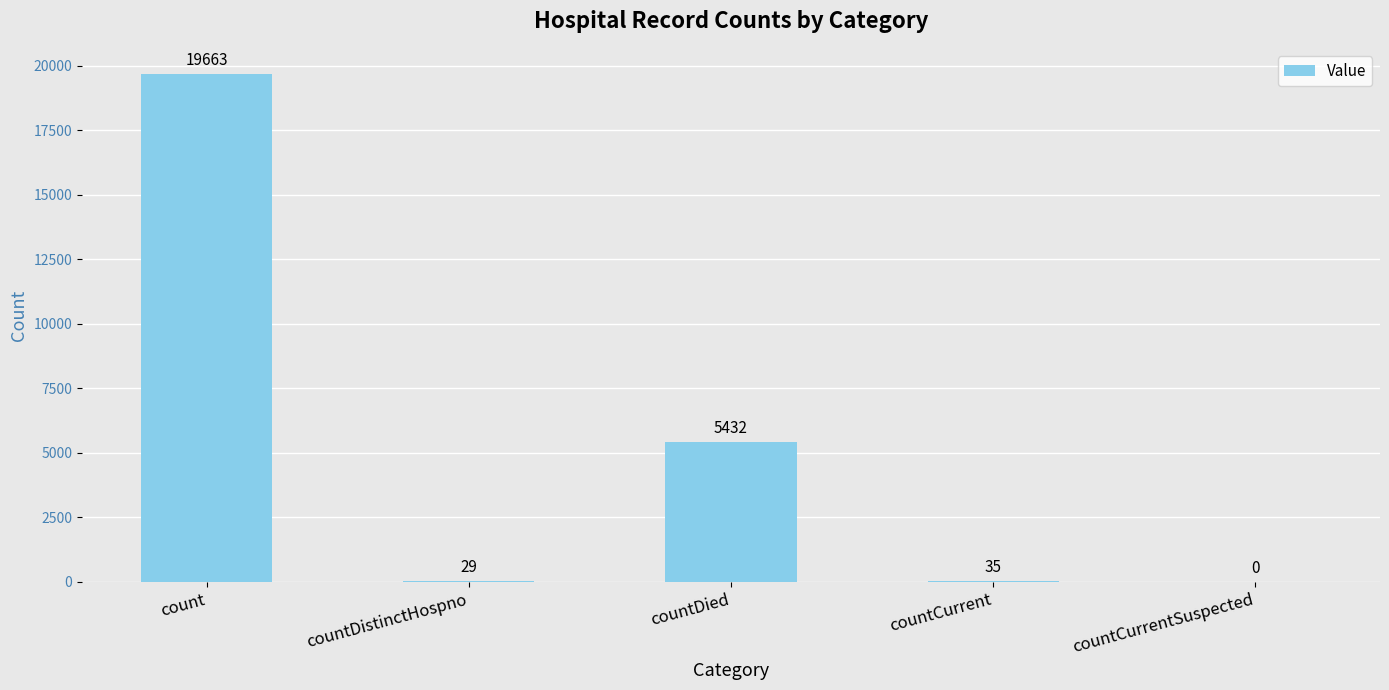

What is the change in value from count to countDistinctHospno?

-19634